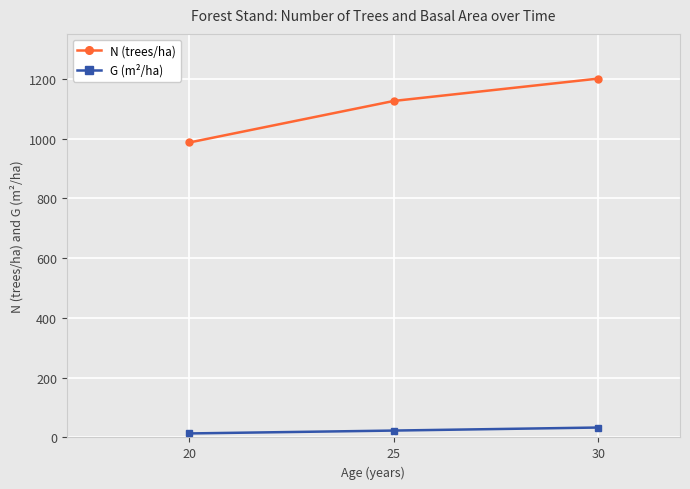

What value does the N (trees/ha) series have at 30?

1200.5